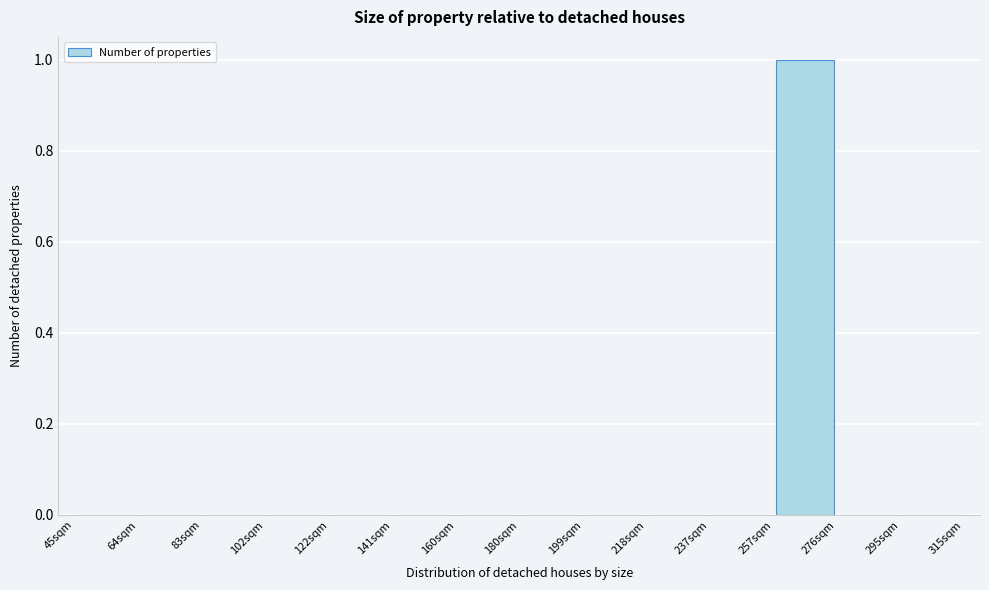

Reading left to right, transcribe this chart: for each bar, give the range it covers on the x-axis and its height. Neither the bar edges nor the heights are printed on the chart, so give them approximately, as read against the axes.

46 to 64: 0
64 to 84: 0
84 to 102: 0
102 to 122: 0
122 to 142: 0
142 to 160: 0
160 to 180: 0
180 to 200: 0
200 to 218: 0
218 to 238: 0
238 to 258: 0
258 to 276: 1
276 to 296: 0
296 to 316: 0